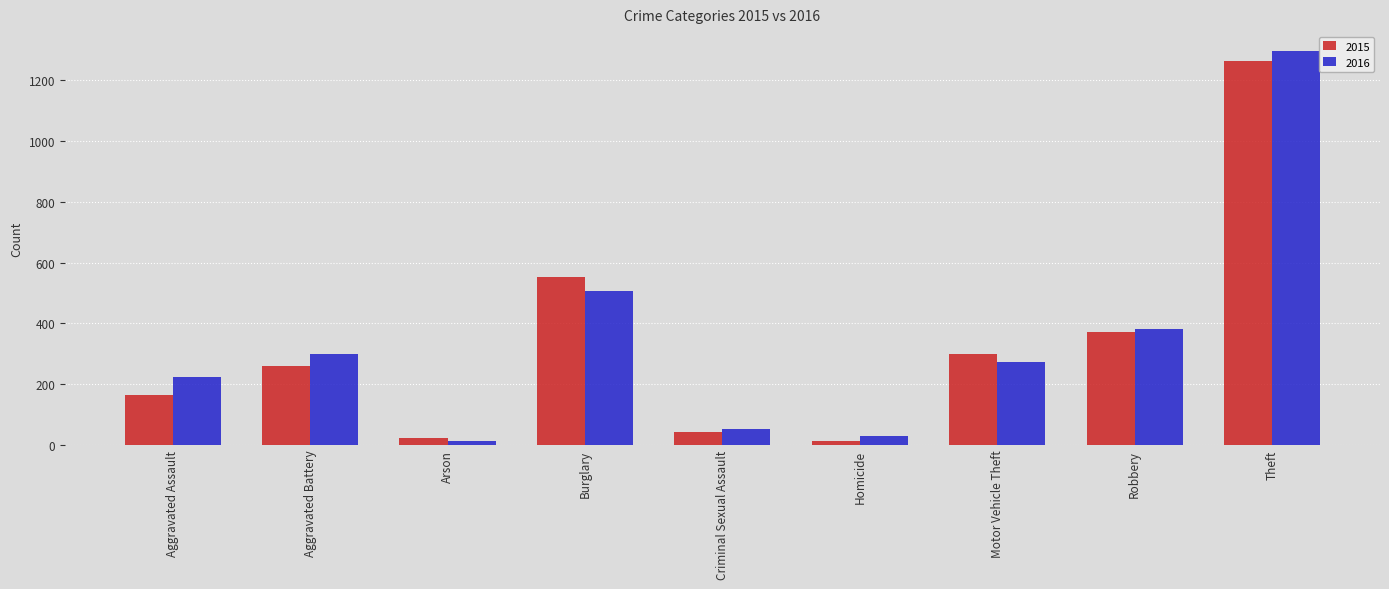

What is the spread (max minus min) of values at Criminal Sexual Assault?

8